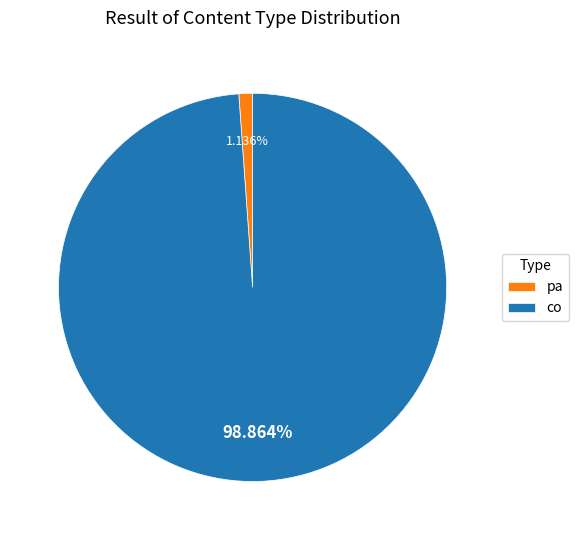

Rank the categories by value from highest to lowest.

co, pa